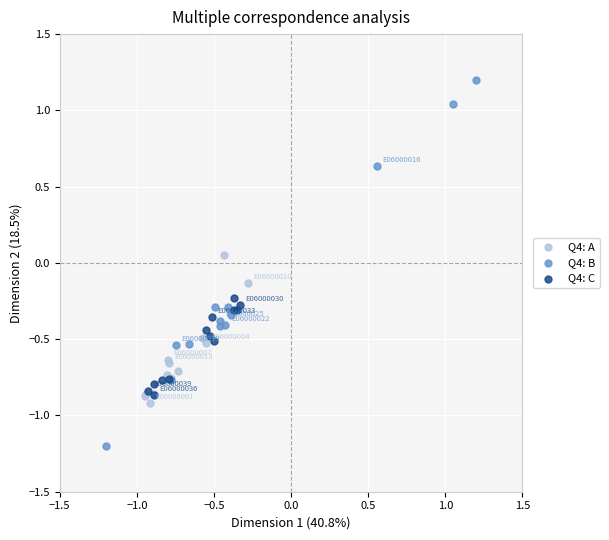

Which series contains the highest Y value?

Q4: B